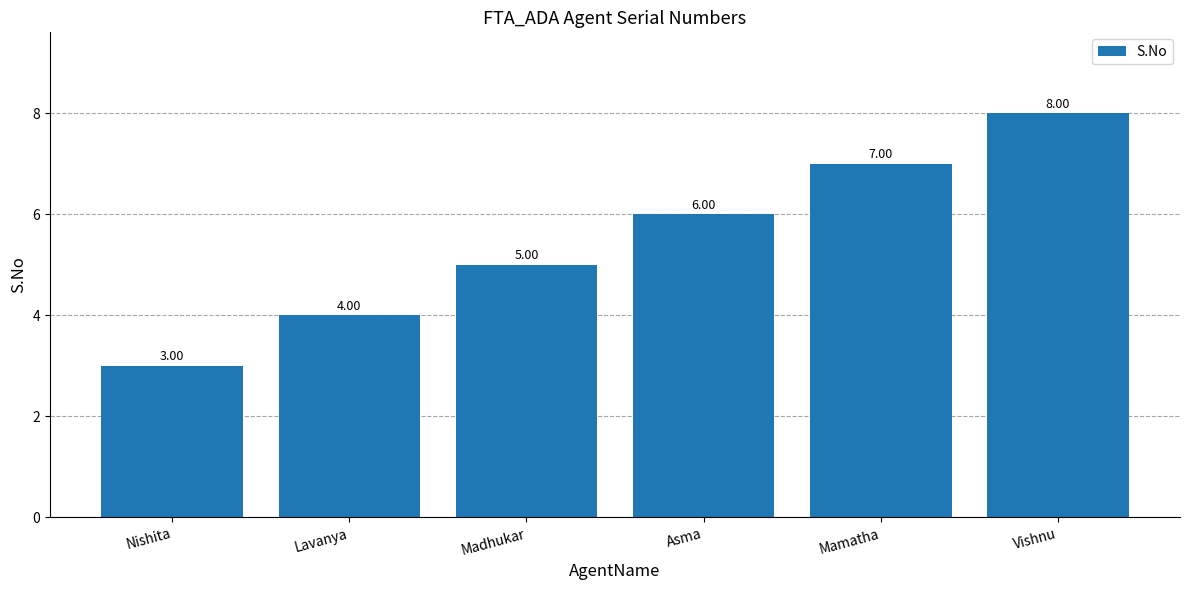

Which label corresponds to the smallest value in the chart?

Nishita